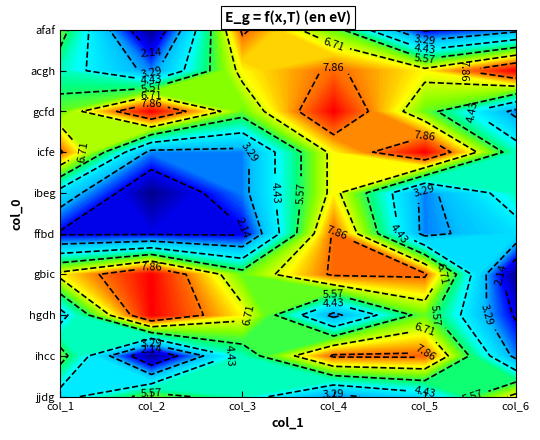

The gbic series shows 4 at 1. True or false?

False